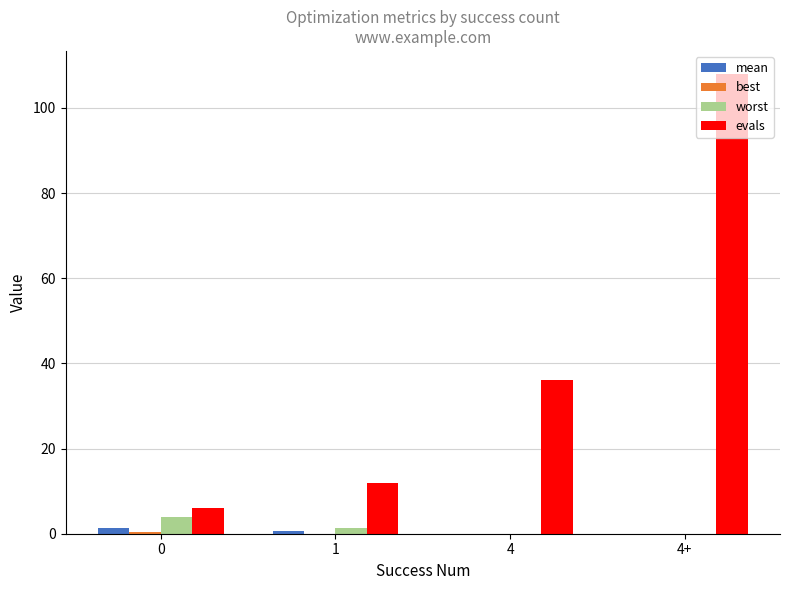

What is the greatest value displayed?

108.0